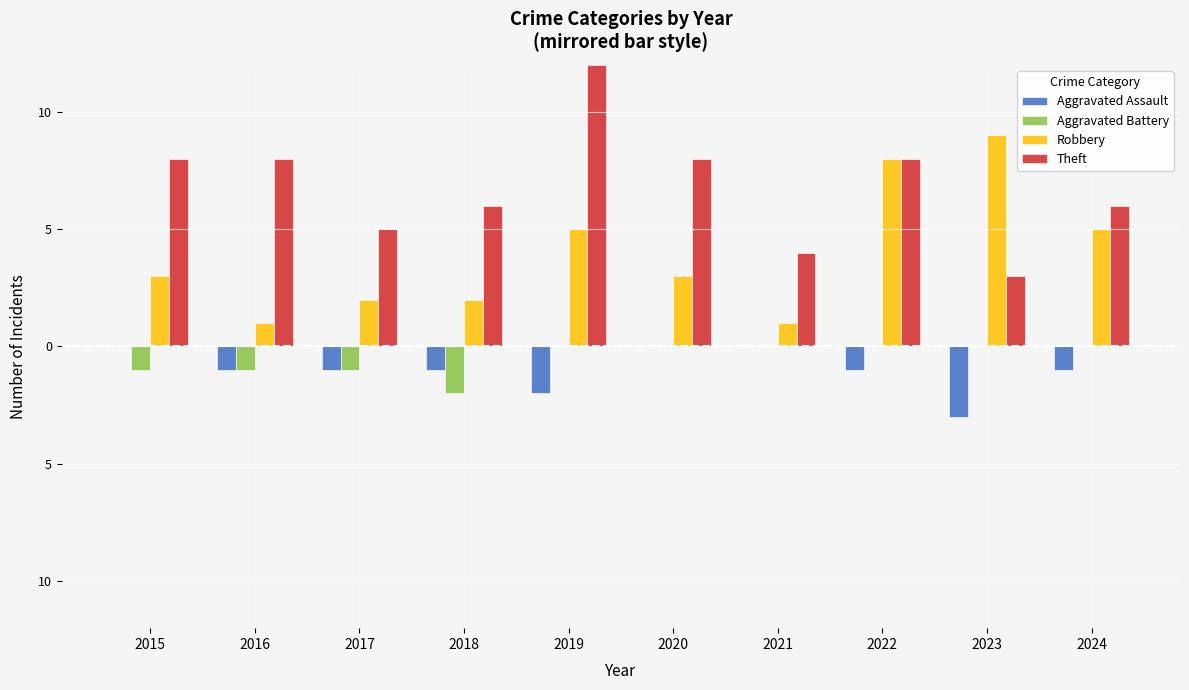

List the series in order of their peak value, highest first.

Theft, Robbery, Aggravated Assault, Aggravated Battery